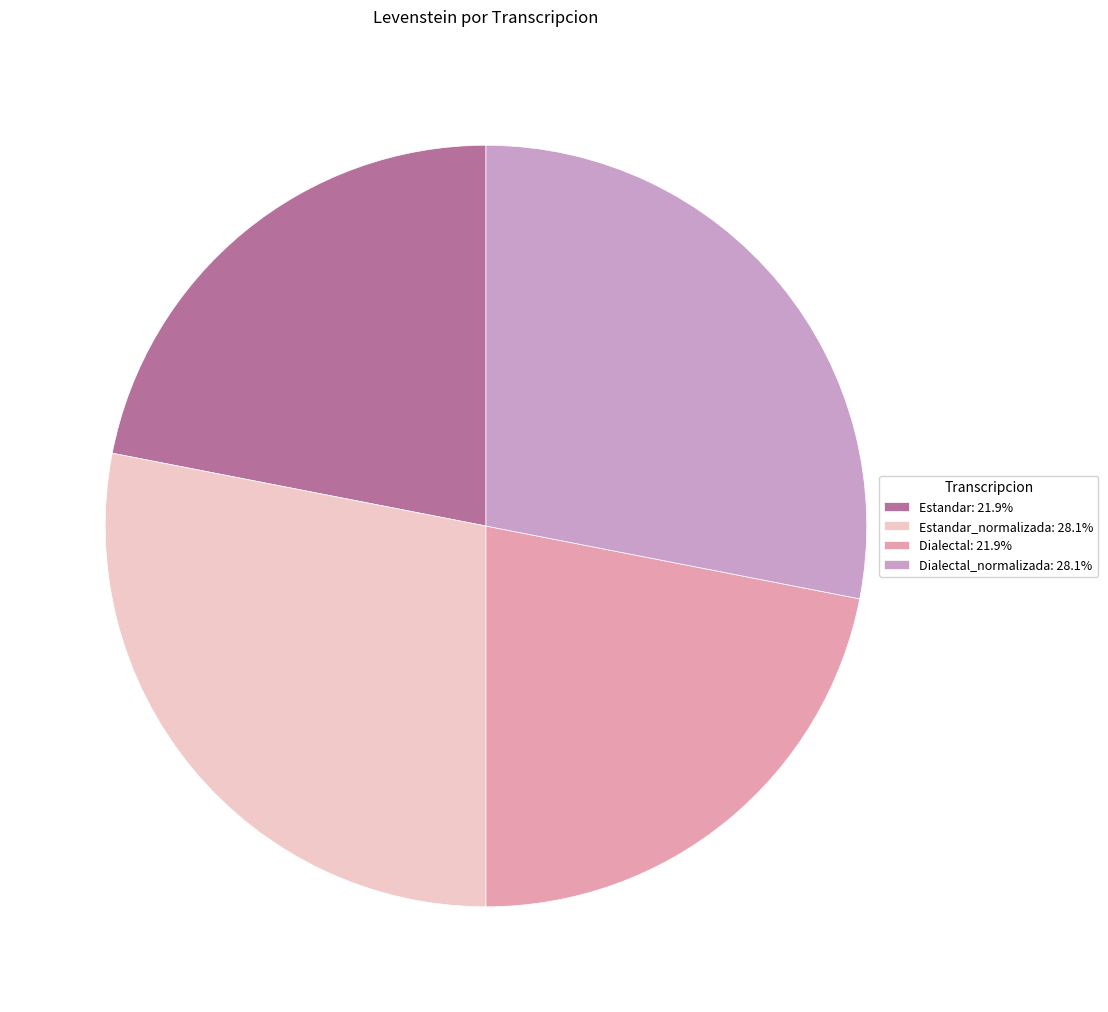

Is there any slice that represents more than half of the pie?

No